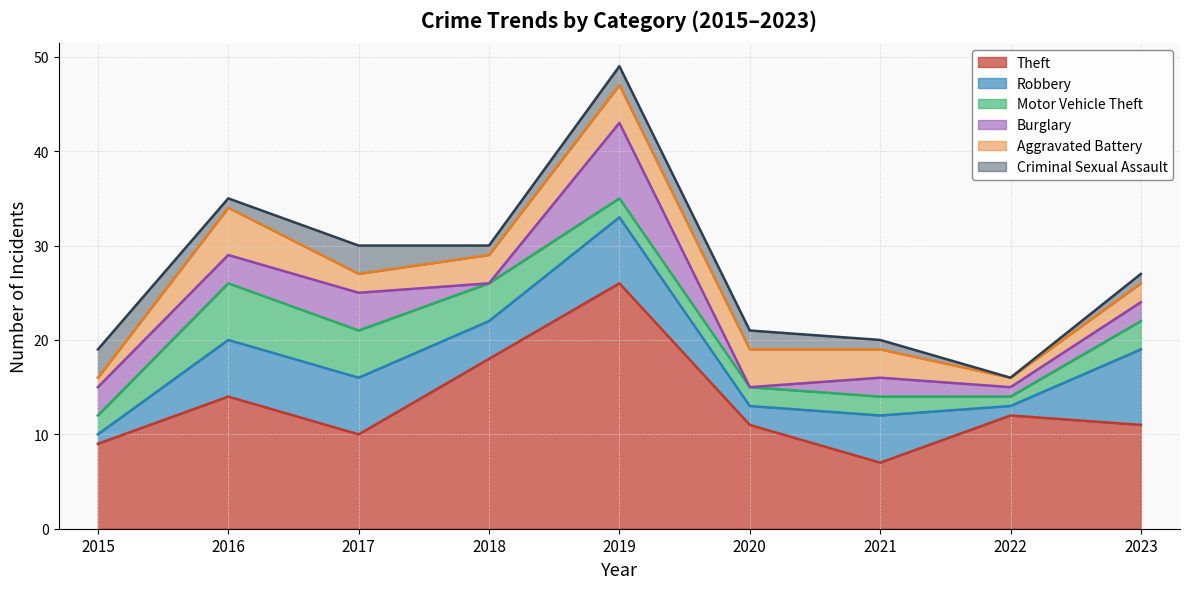

Reading left to right, transcribe all the data shown in this chart.

Theft: 9	14	10	18	26	11	7	12	11
Robbery: 1	6	6	4	7	2	5	1	8
Motor Vehicle Theft: 2	6	5	4	2	2	2	1	3
Burglary: 3	3	4	0	8	0	2	1	2
Aggravated Battery: 1	5	2	3	4	4	3	1	2
Criminal Sexual Assault: 3	1	3	1	2	2	1	0	1